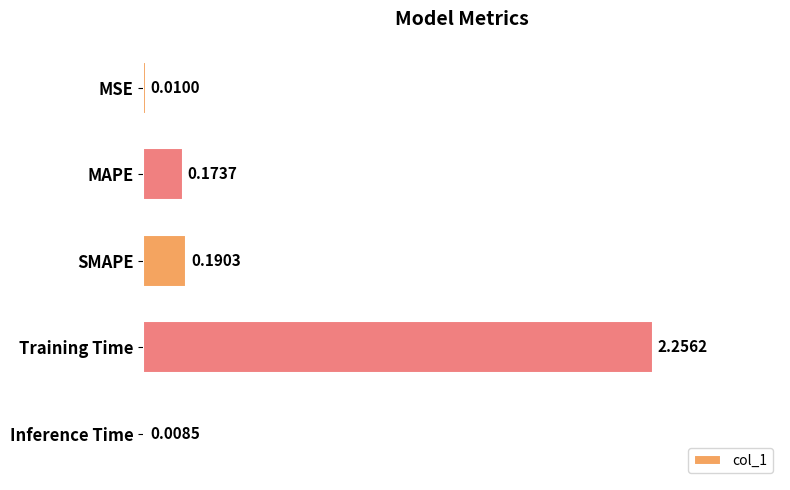

What is the label of the 1st bar from the top?

MSE